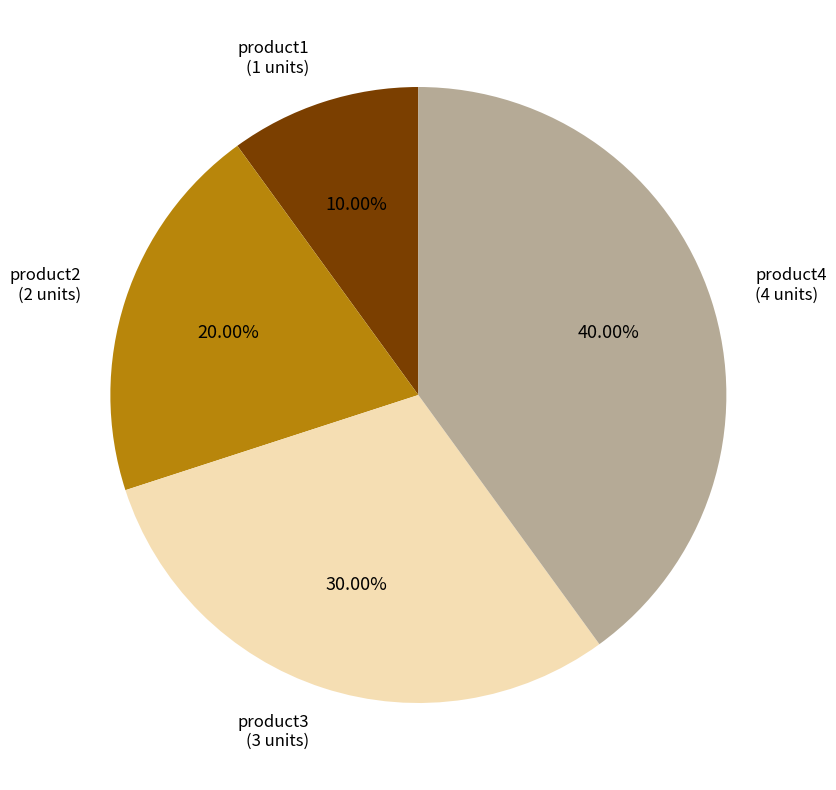

Is there a majority slice in this chart?

No